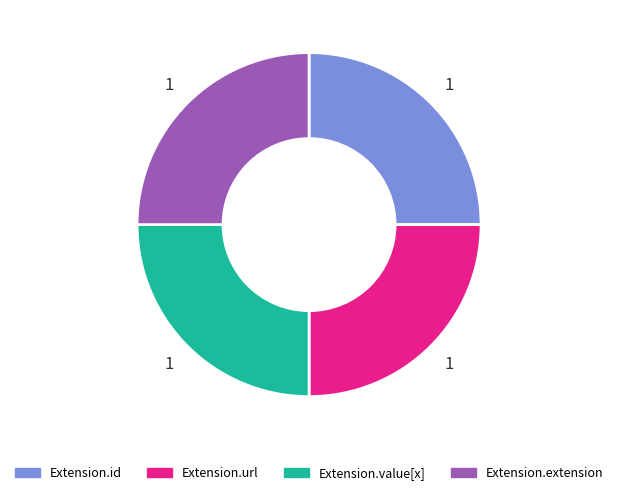

True or false: Extension.extension accounts for 19% of the total.

False